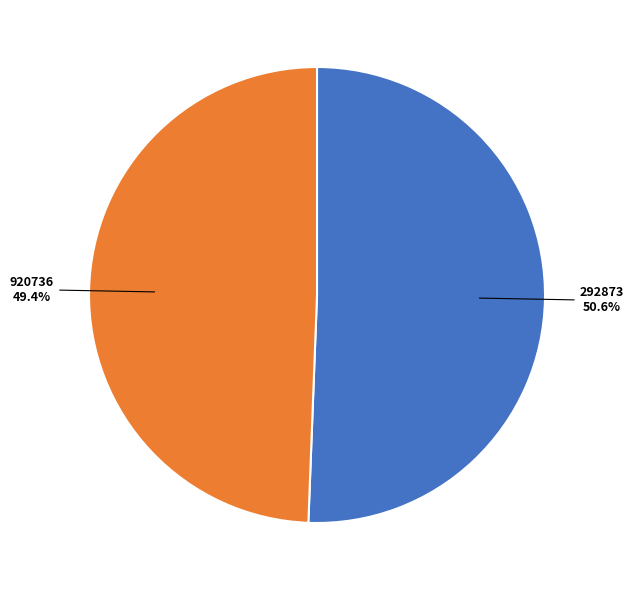

Is there a majority slice in this chart?

Yes